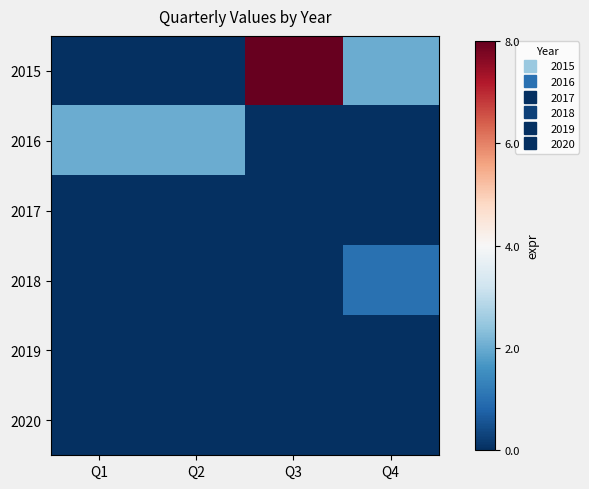

What is the maximum value shown in the chart?

8